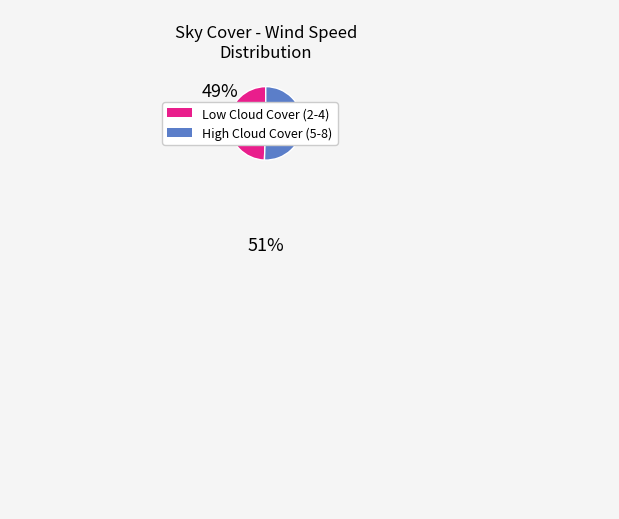

Is there any slice that represents more than half of the pie?

Yes